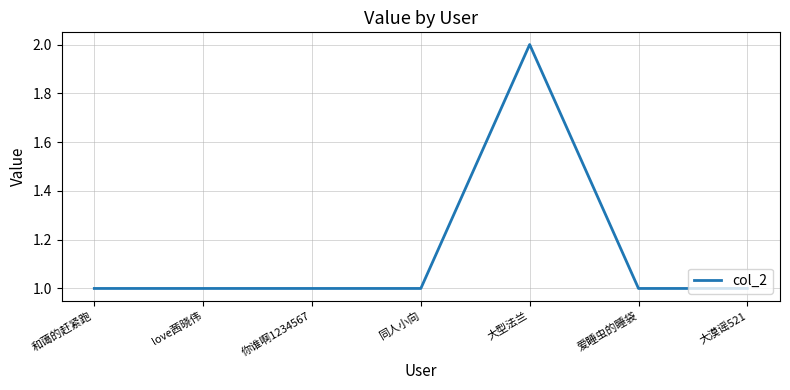

What is the sum of all values?

8